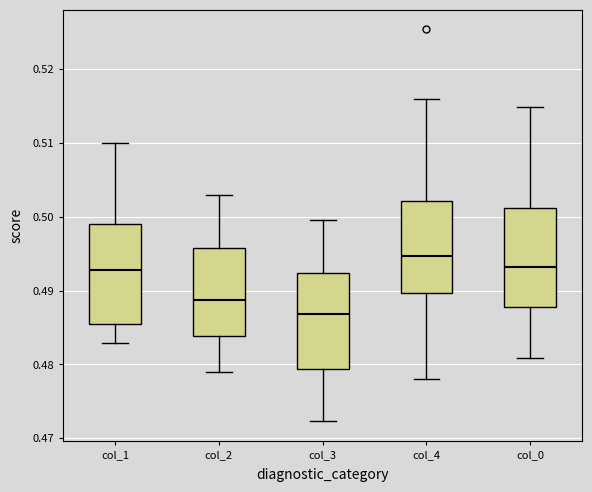

Where does the lower whisker of the box for col_0 end on the y-axis? The values are not printed on the chart, so give them approximately, as read against the axis.

0.481